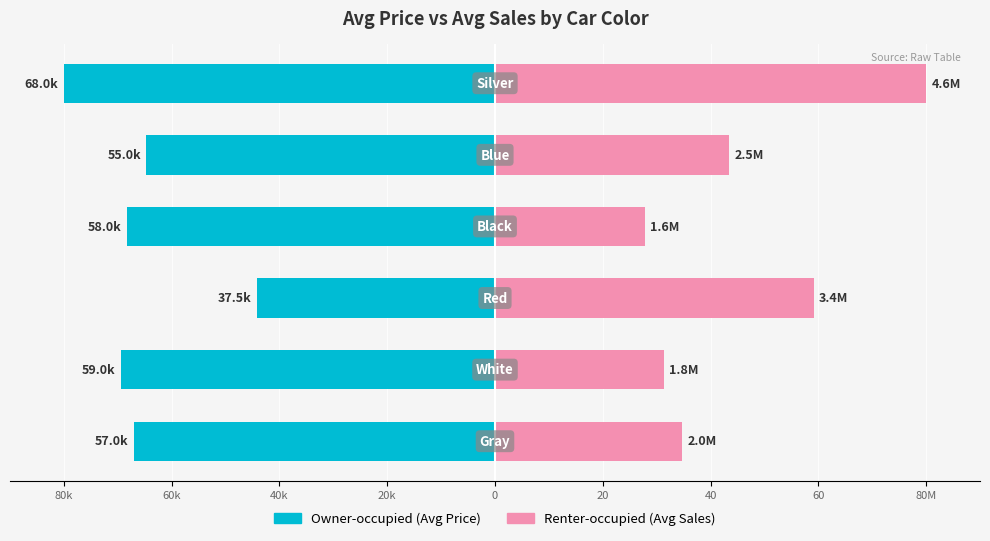

At how many categories does at least one series exceed 9?

6